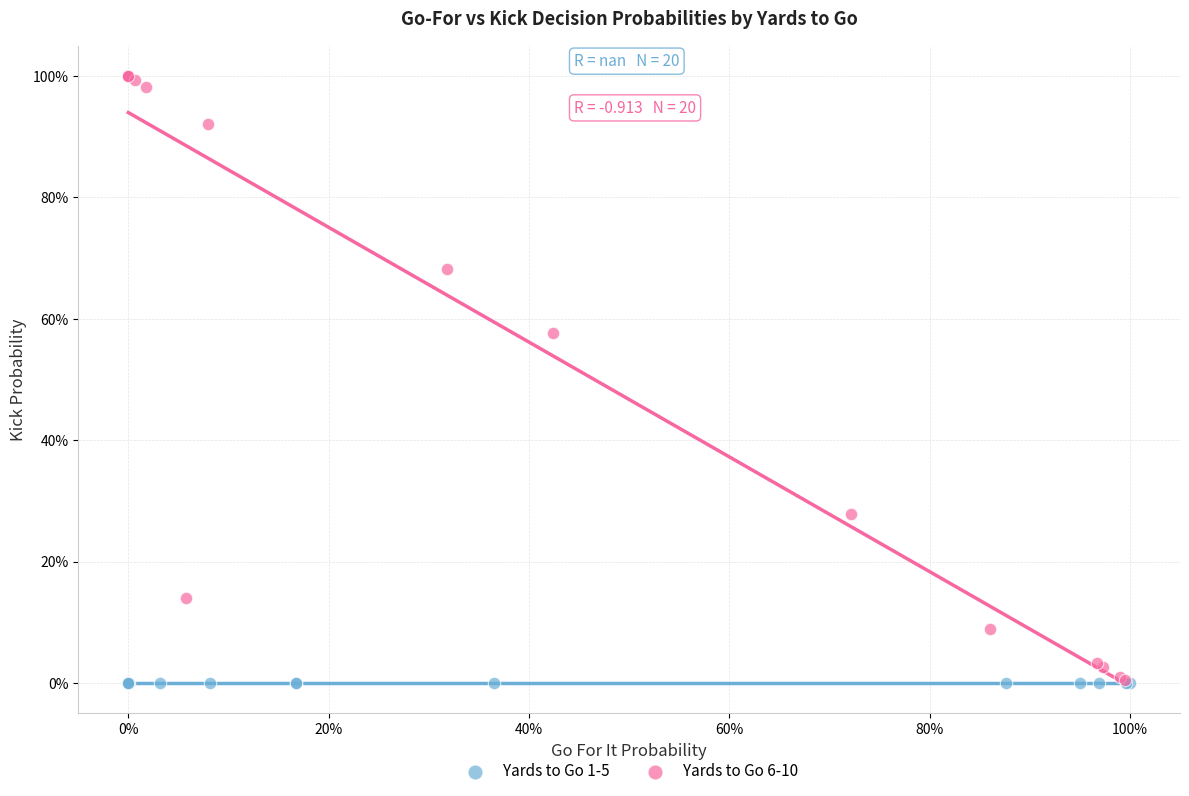

Which series contains the highest Y value?

Yards to Go 6-10